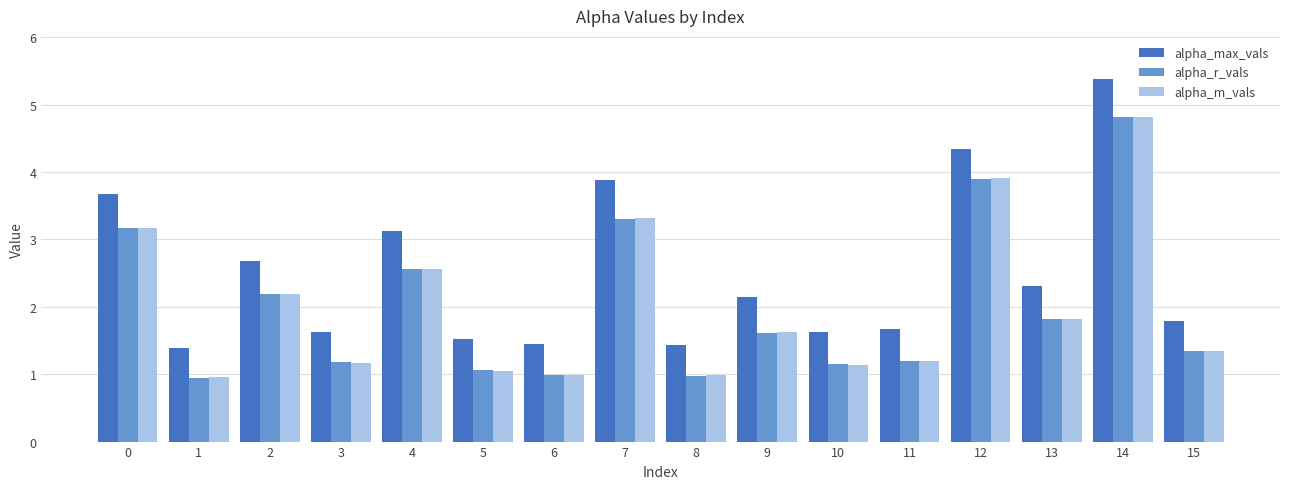

How many values in the alpha_max_vals series are below 2?

8